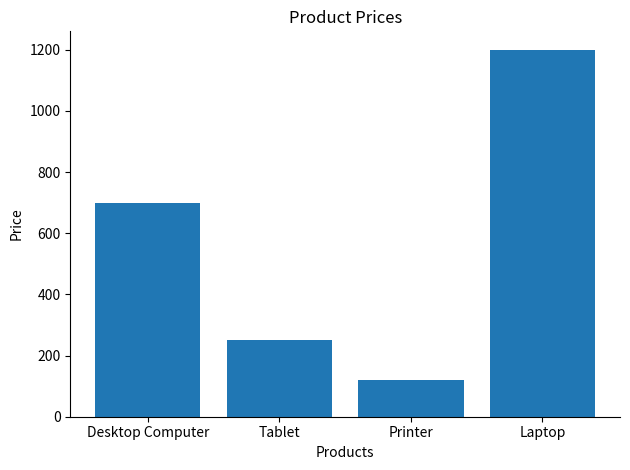

Reading left to right, transcribe all the data shown in this chart.

Desktop Computer=700	Tablet=250	Printer=120	Laptop=1200